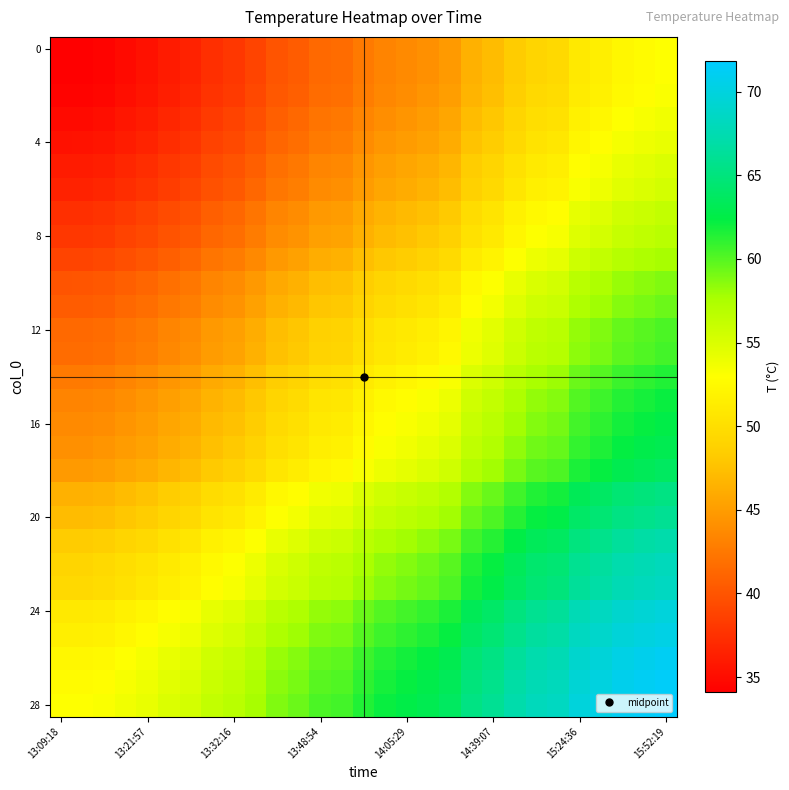

What is the greatest value displayed?

71.8